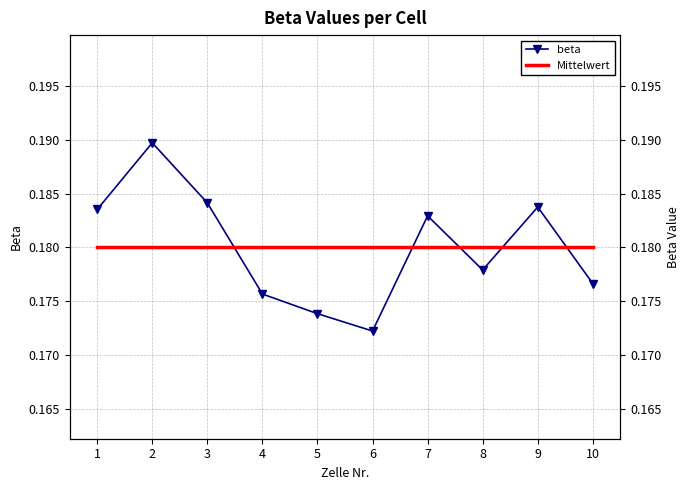

At which category is the sum across all series the highest?

2